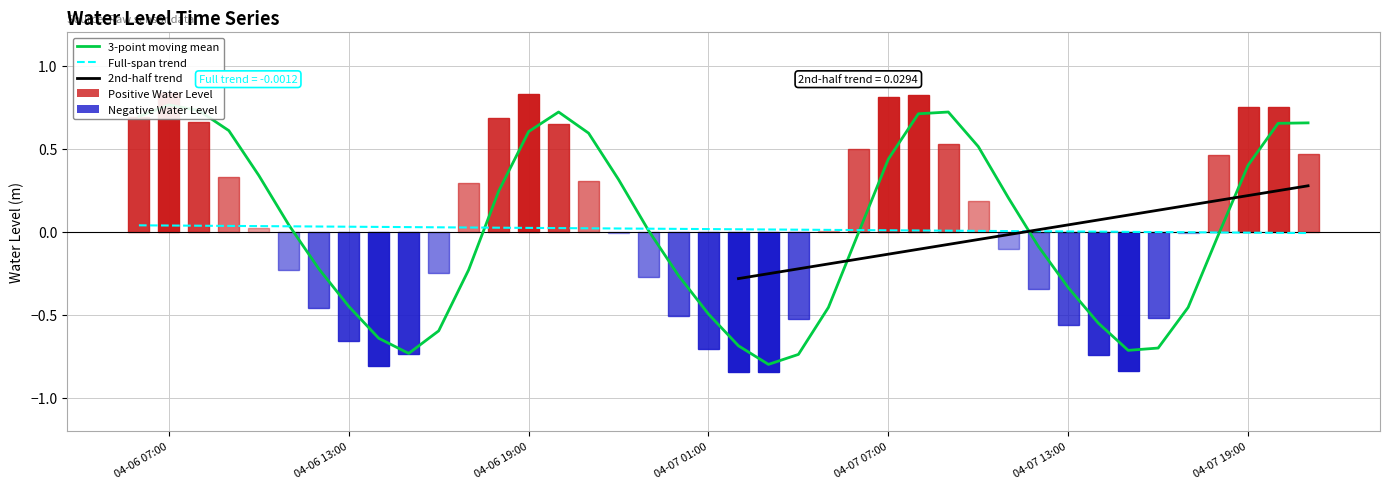

How many data points are above 0?

20